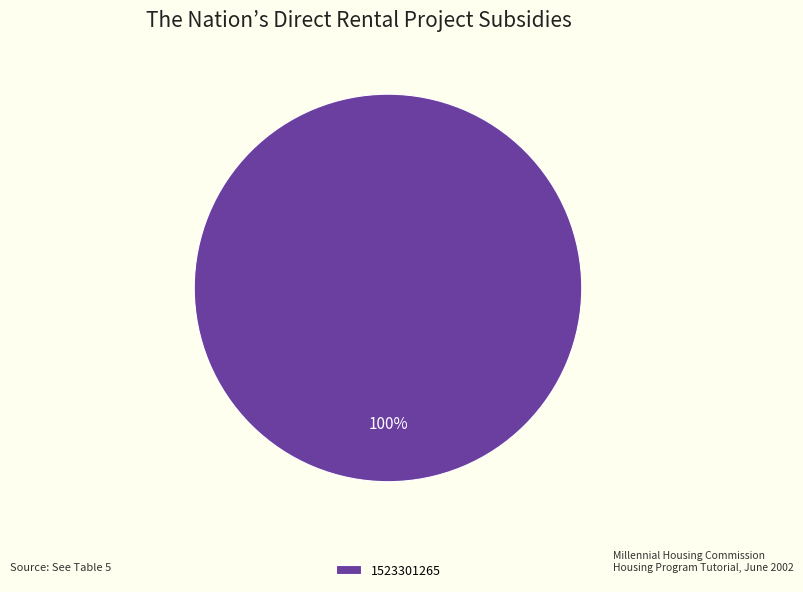

True or false: 1523301265 accounts for 90% of the total.

False